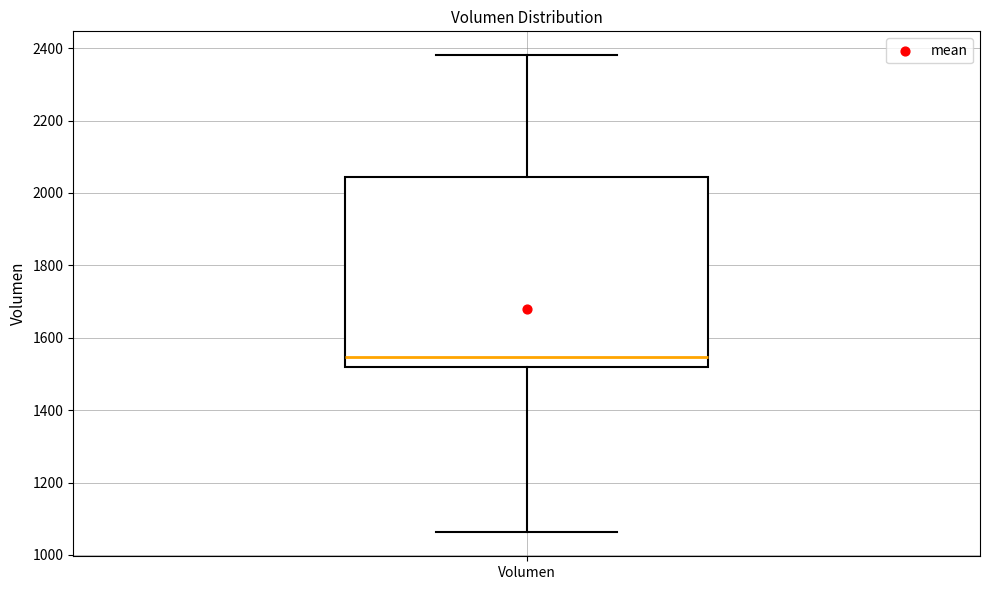

Read this box plot against the y-axis: the position of the median line, the range covered by the box, and the ends of both whiskers. The values are not printed on the chart, so give them approximately, as read against the axis.

median 1540, box 1520 to 2040, whiskers 1060 to 2380